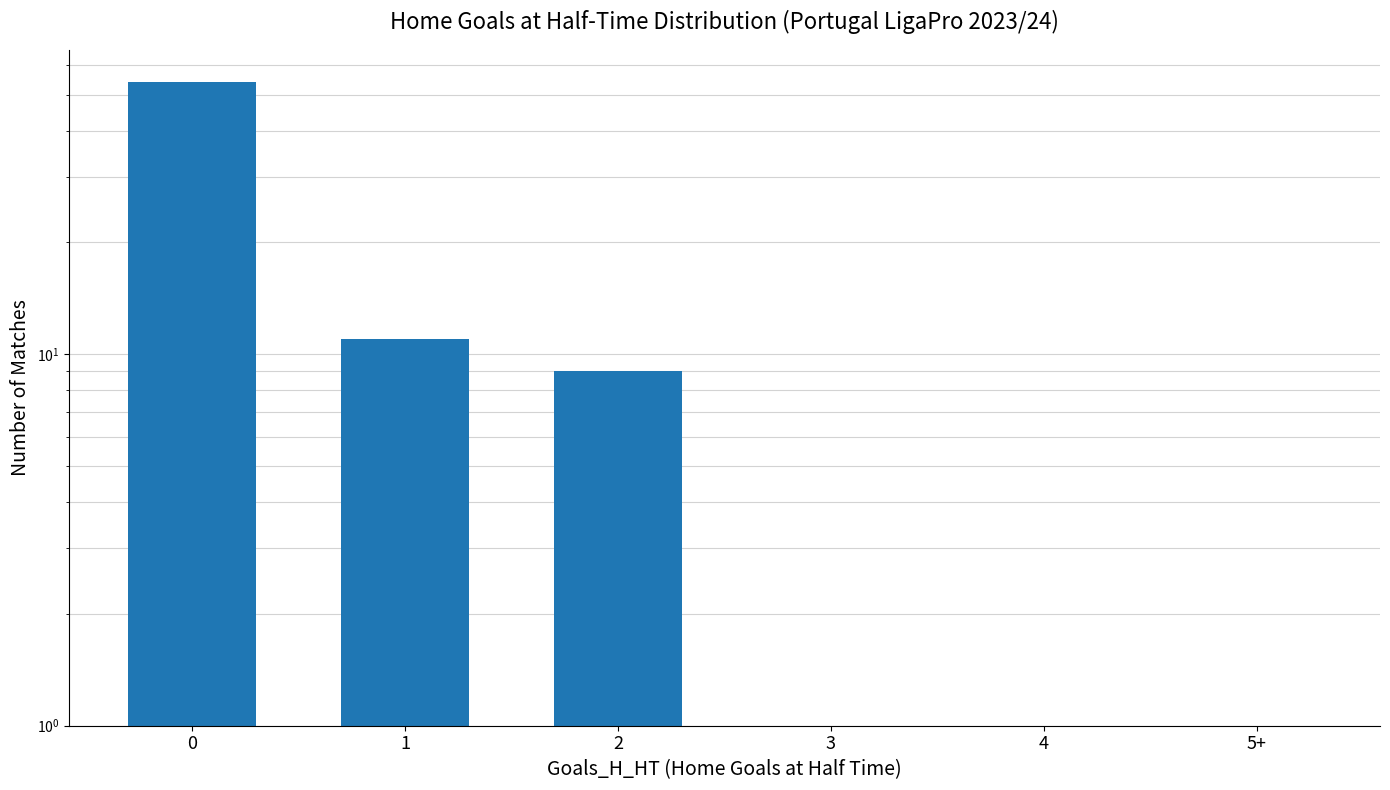

What is the difference between the second highest and second lowest values?

11